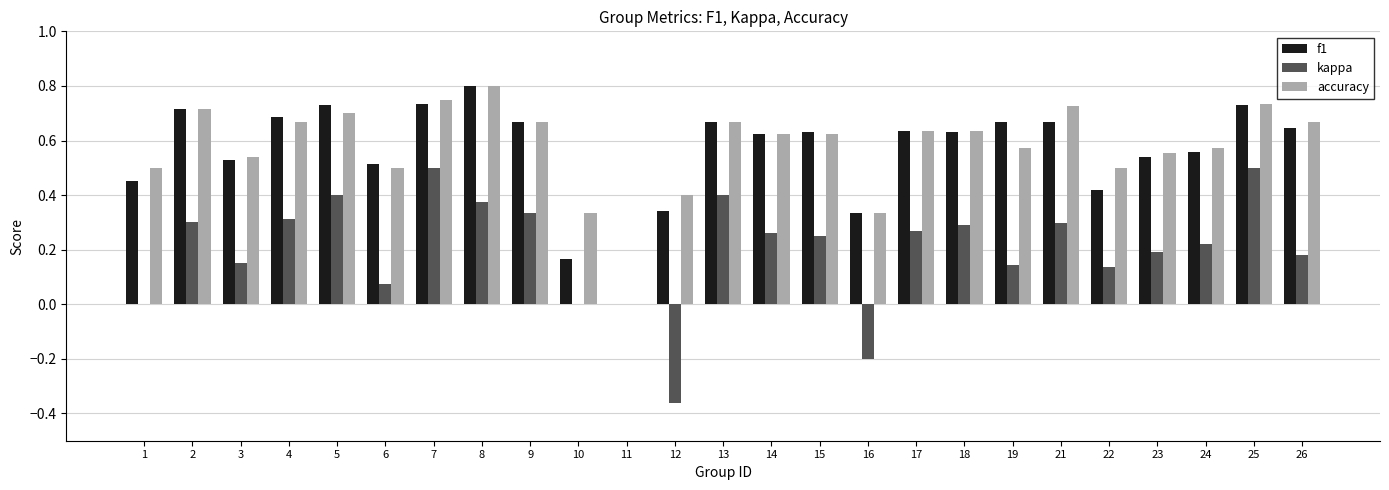

Which series changed the most between 4 and 7?

kappa